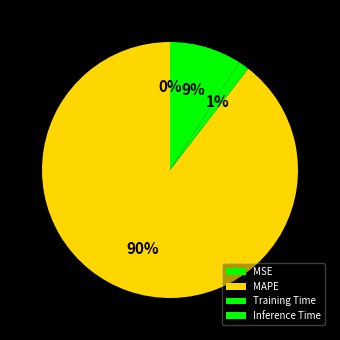

What percentage is the Training Time slice, to the nearest percent?

1%